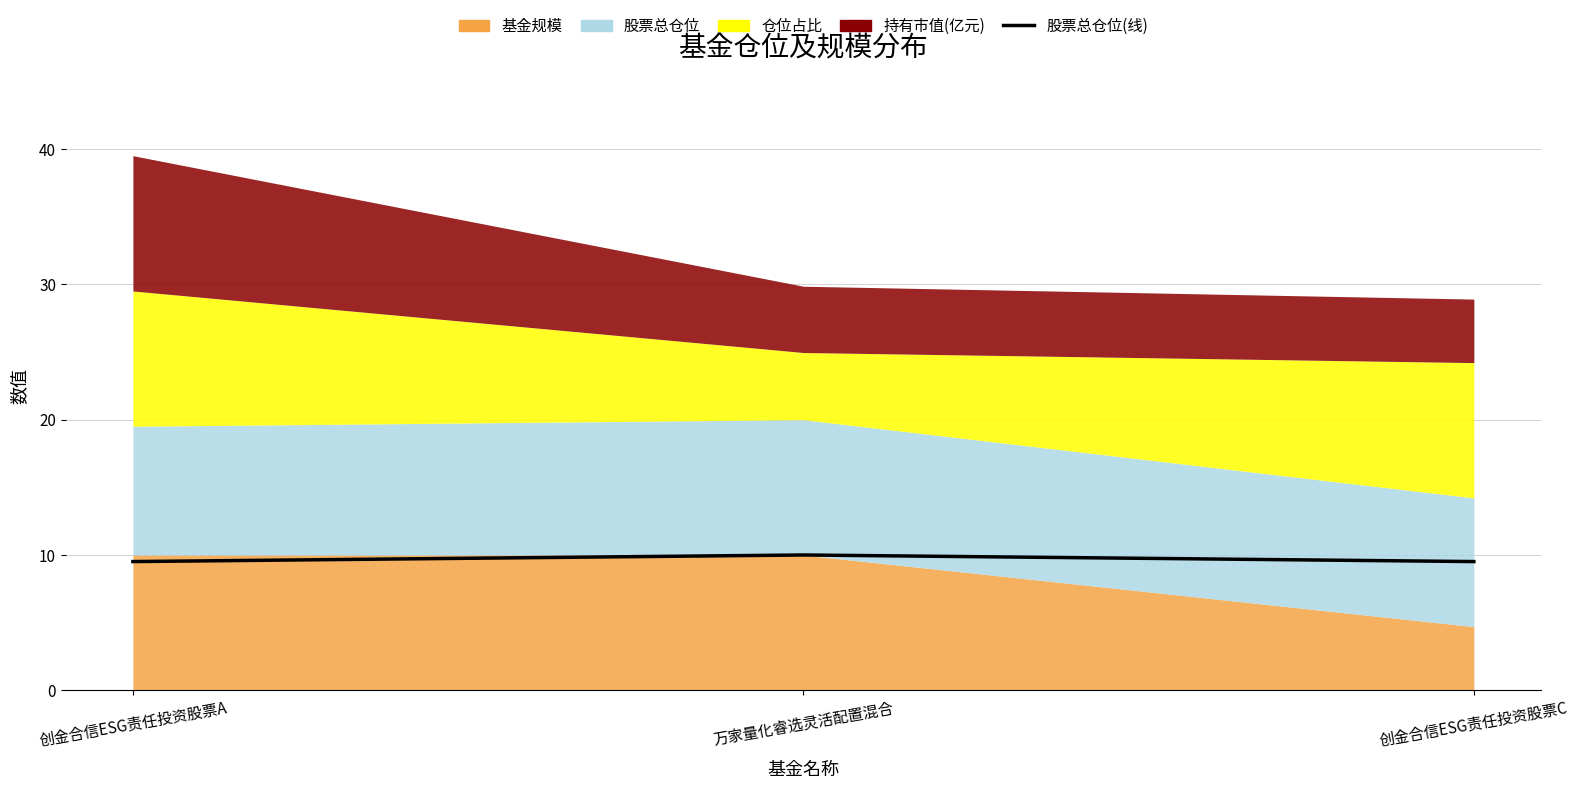

How many lines are shown in the chart?

1